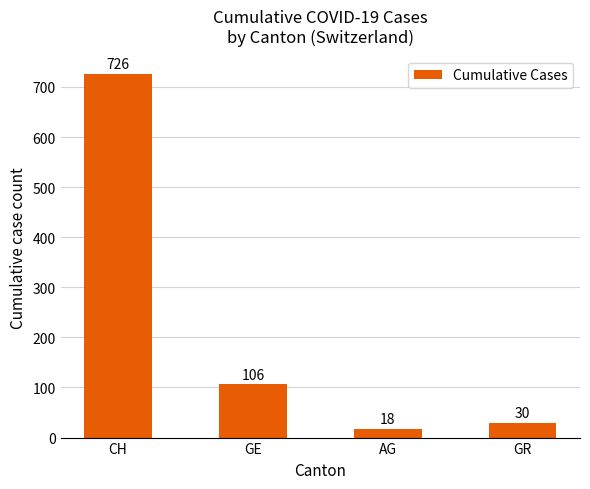

Between CH and AG, which is larger?

CH